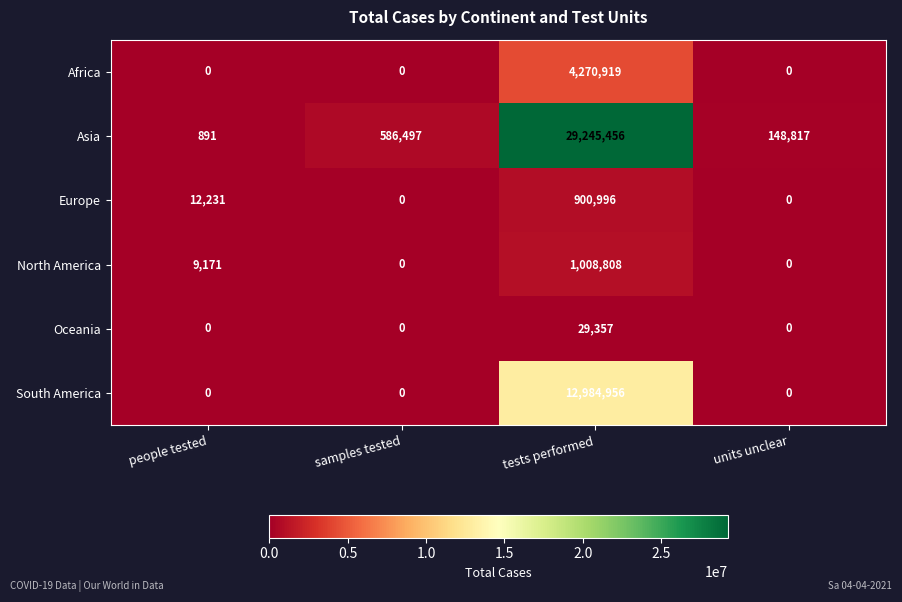

What is the approximate value of Europe at tests performed, to the nearest 100?

901000